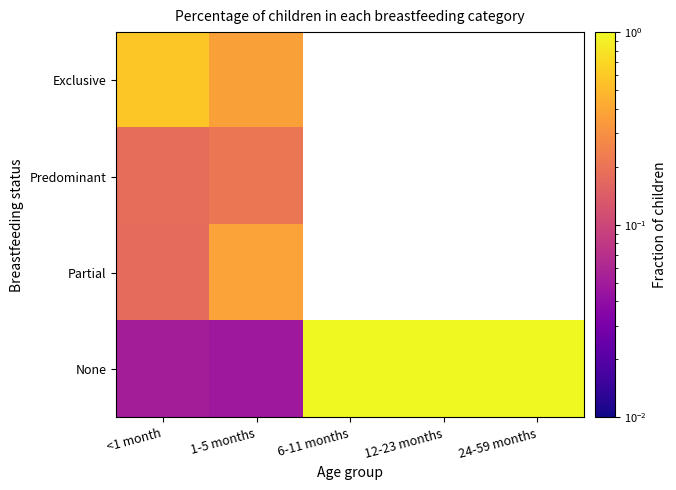

At which category is the sum across all series the highest?

<1 month